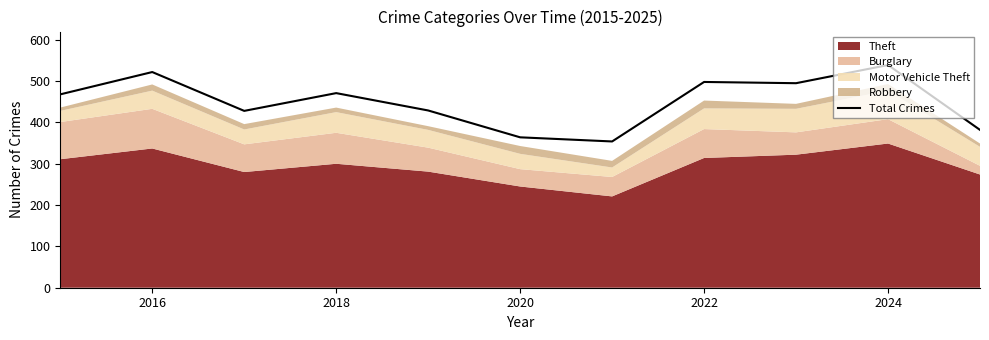

What is the average value?

450